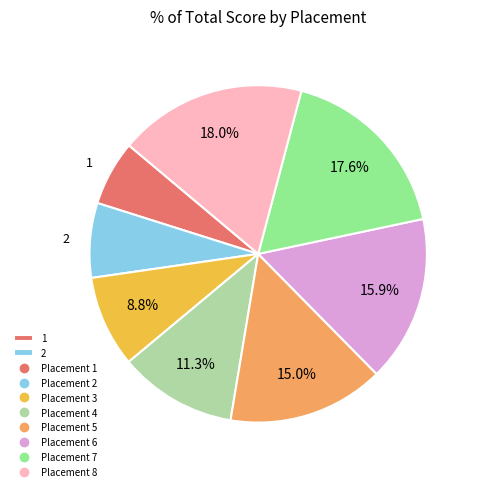

Is there a majority slice in this chart?

No